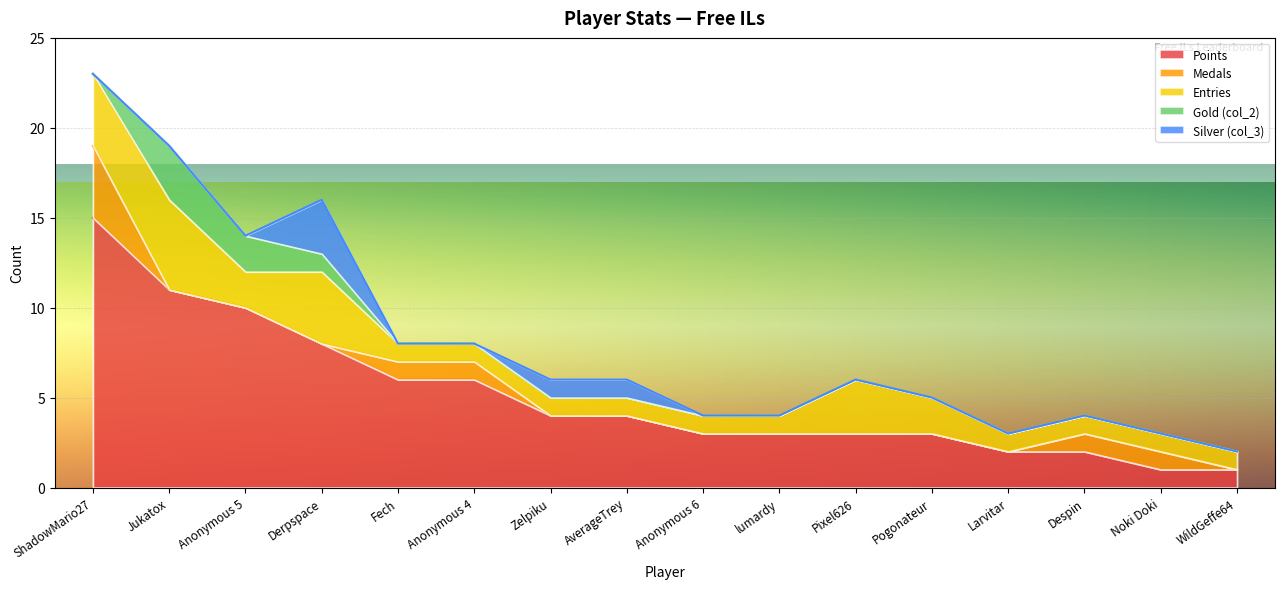

The Entries series shows 2 at Noki Doki. True or false?

False